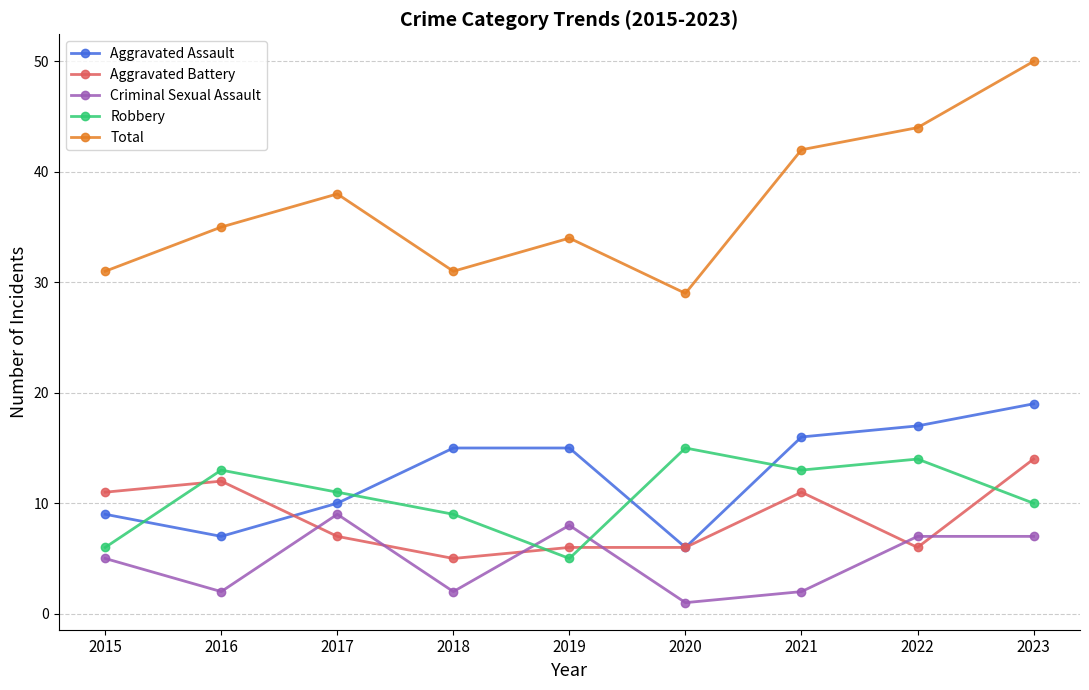

What are all the series names shown in the legend?

Aggravated Assault, Aggravated Battery, Criminal Sexual Assault, Robbery, Total